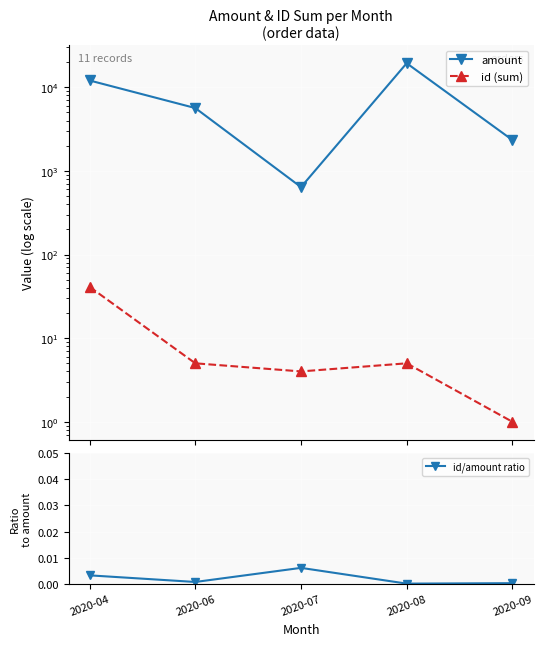

At which category is the sum across all series the highest?

2020-08